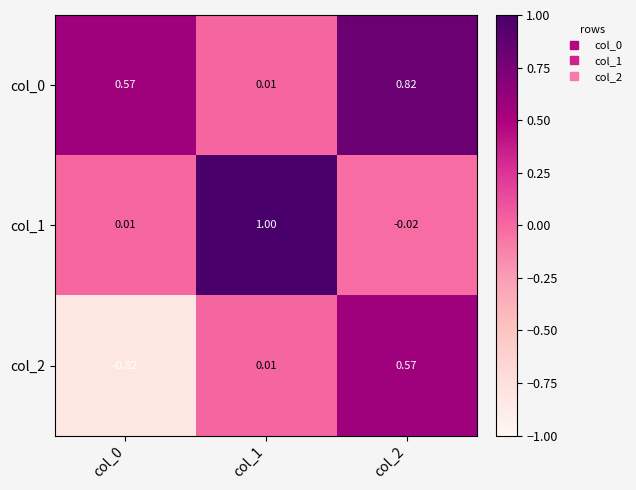

What is the total value across all series at col_0?

-0.2